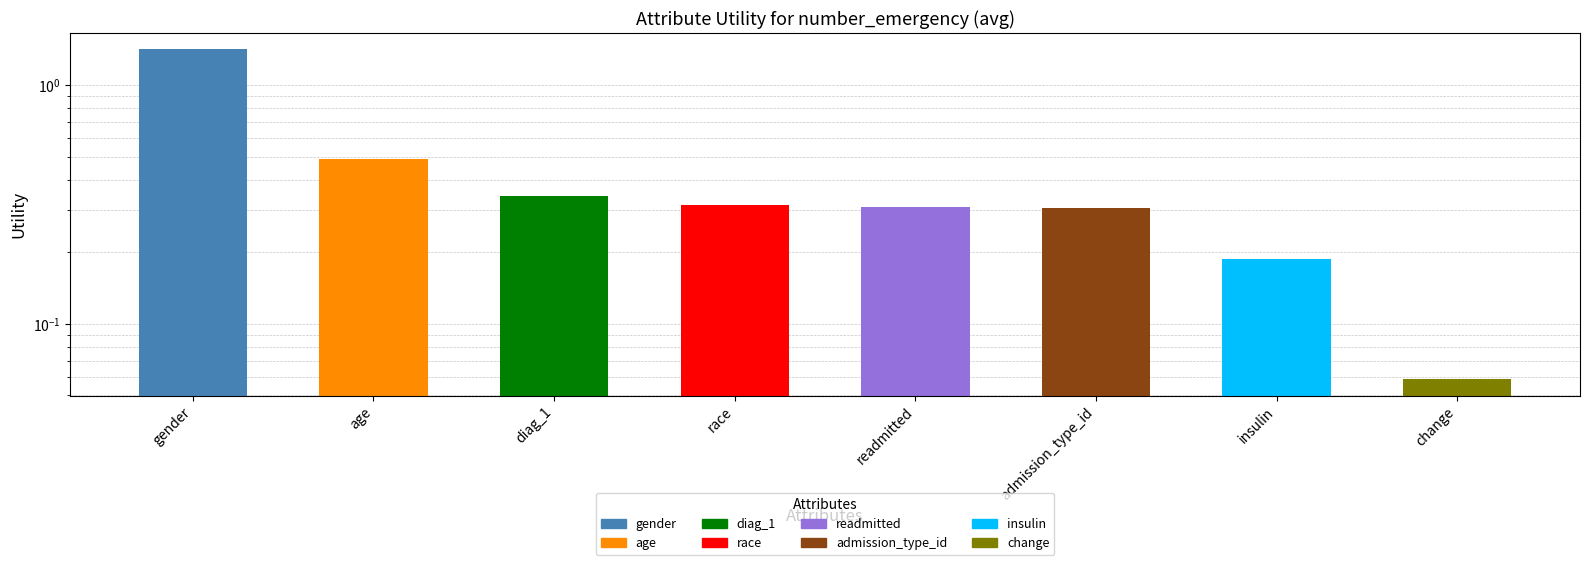

Are the bars grouped side by side (vs. stacked)?

No